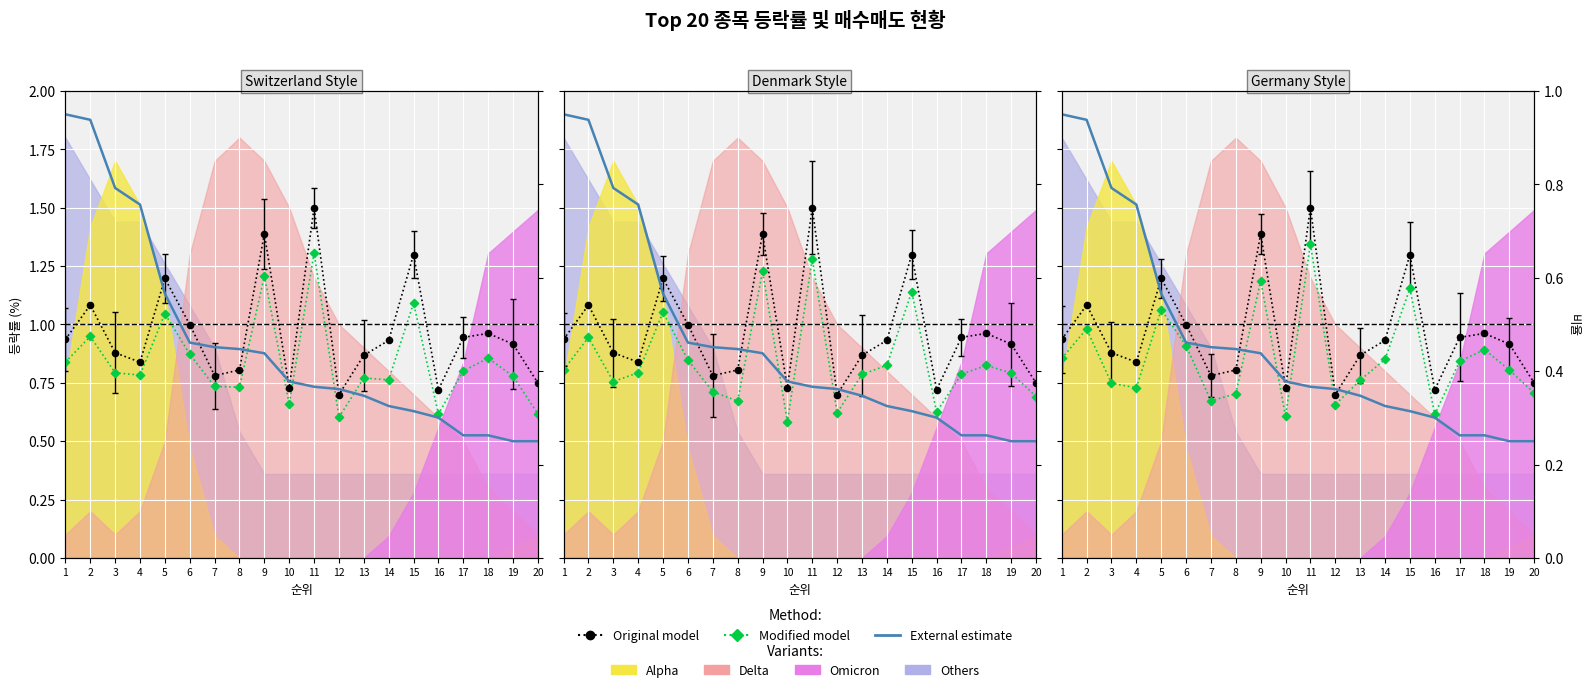

Which series reaches the maximum Y coordinate?

Original model